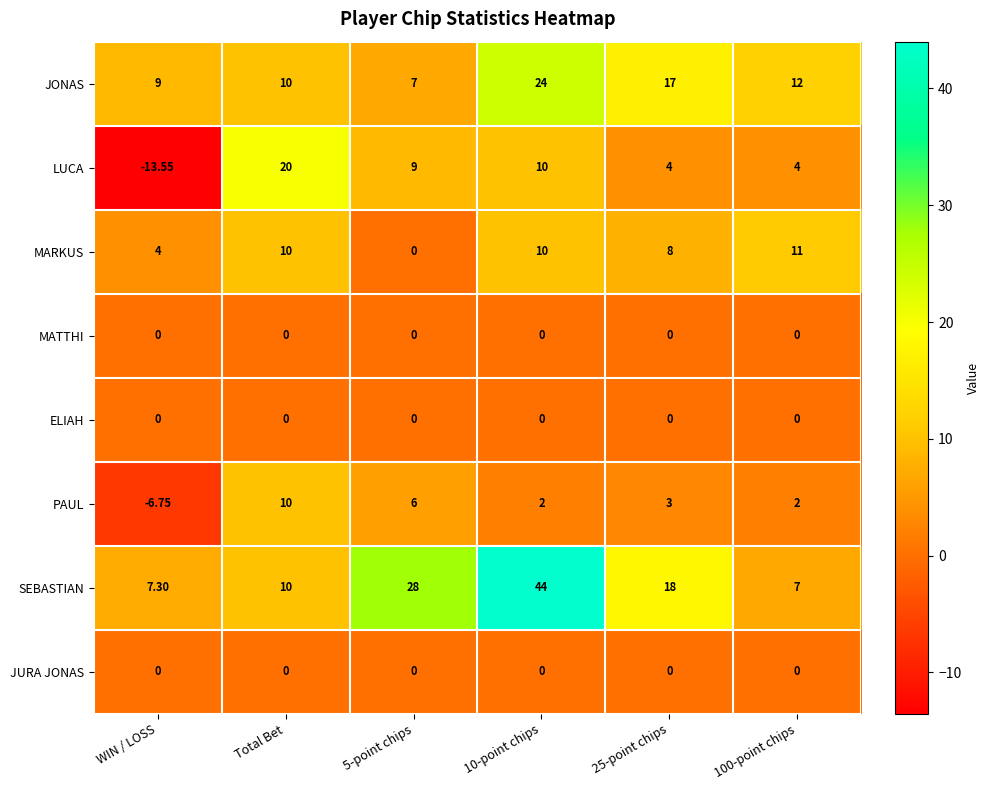

Which label corresponds to the smallest value in the chart?

WIN / LOSS